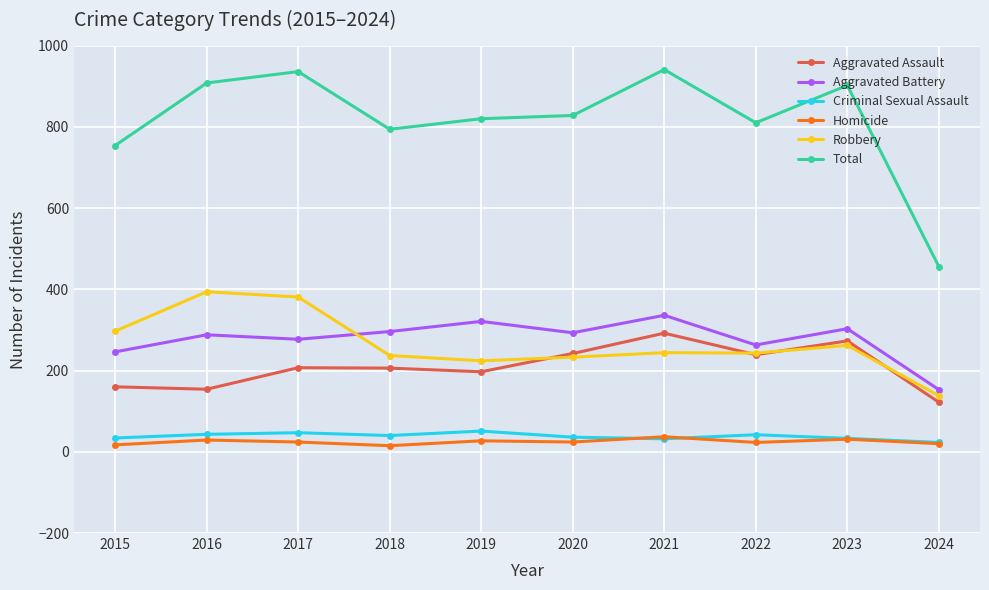

At which category does Aggravated Battery reach its first local valley?

2017